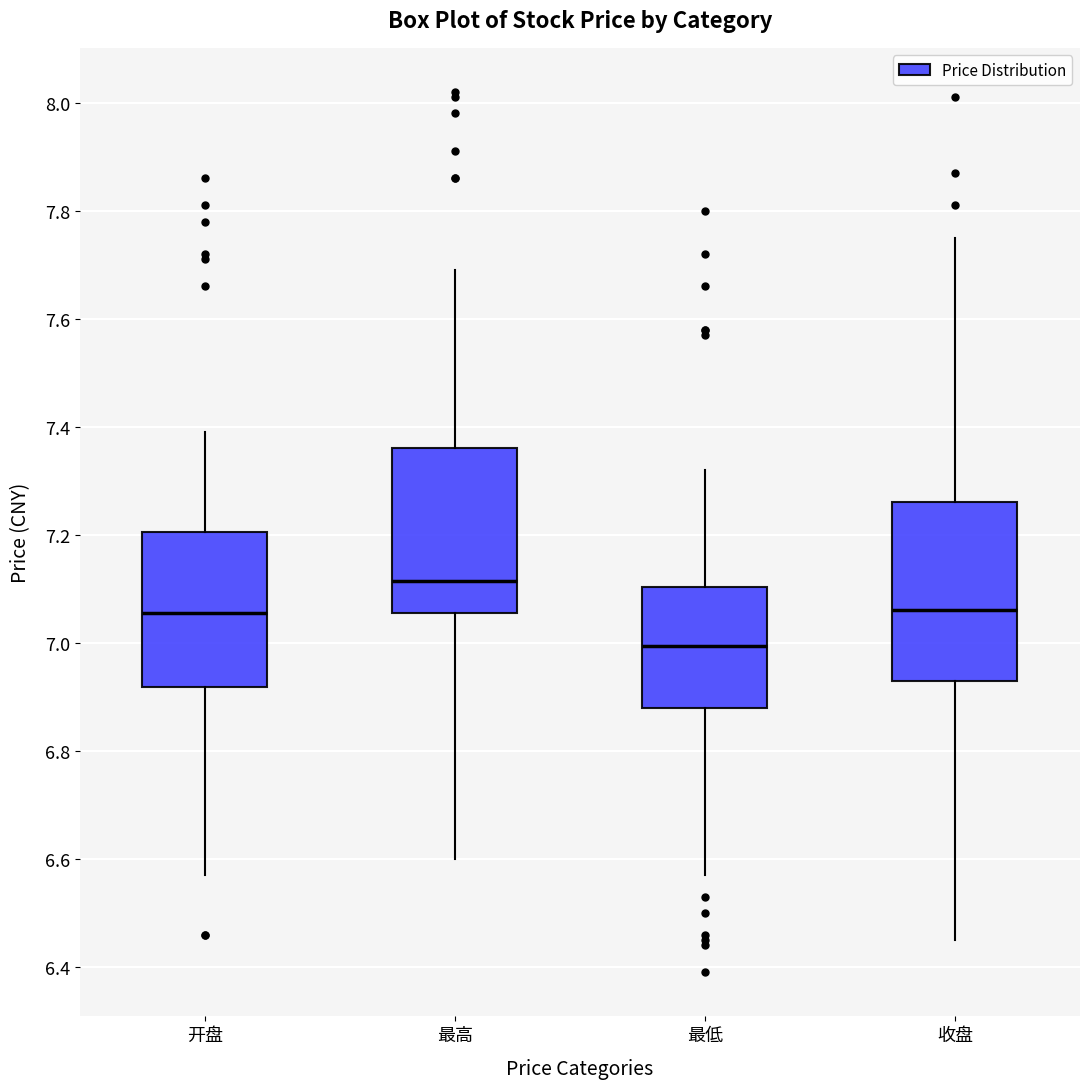

Which box's median line is the lowest?

最低